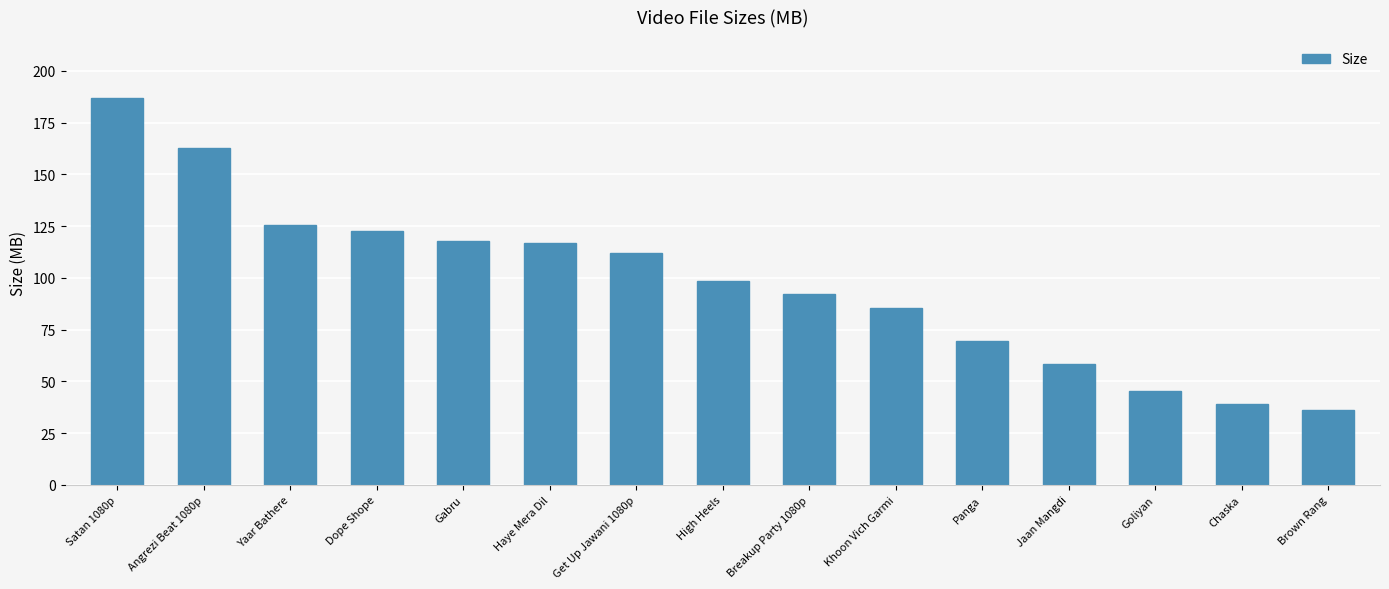

What is the sum of the values at Get Up Jawani 1080p and Chaska?

151.4